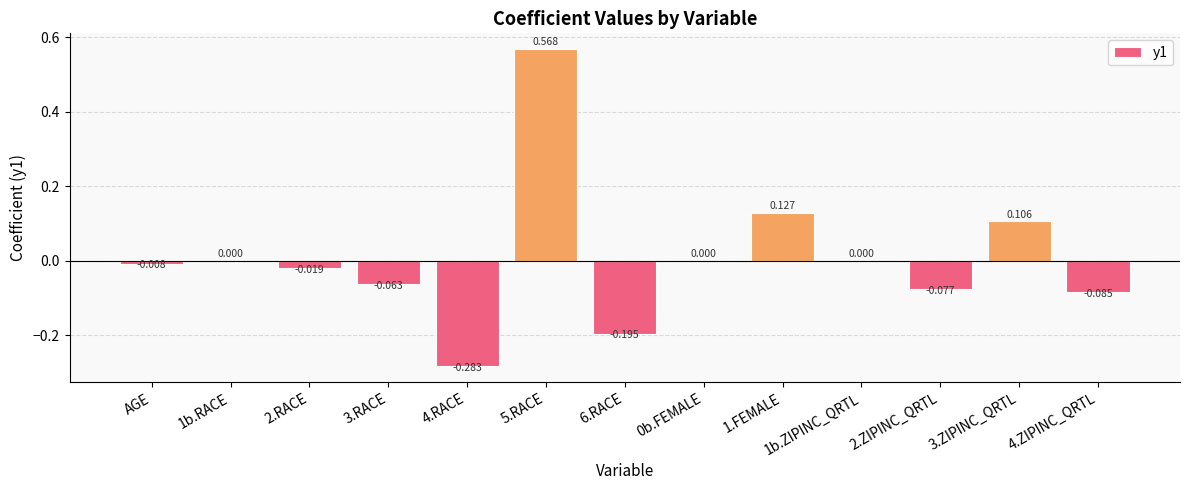

How many series are shown in this chart?

1